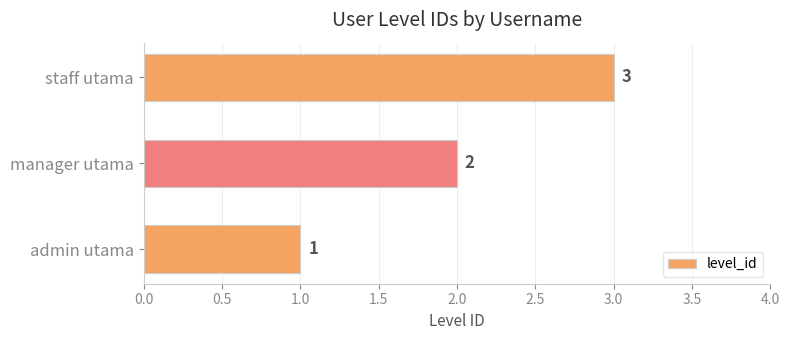

Which label corresponds to the largest value in the chart?

staff utama